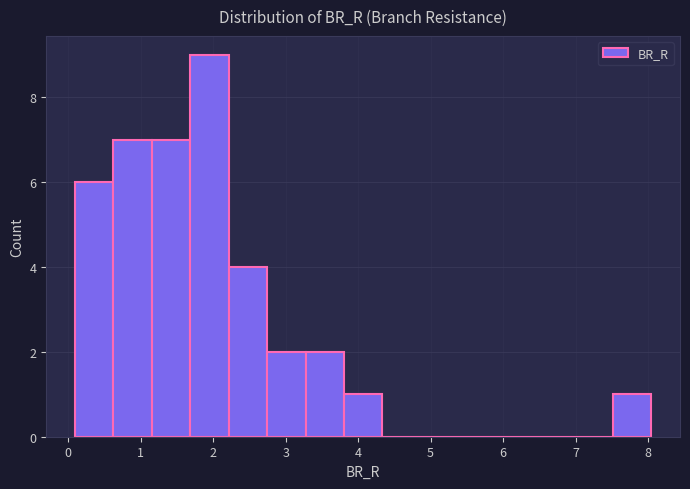

Reading left to right, transcribe this chart: for each bar, give the range it covers on the x-axis and its height. Neither the bar edges nor the heights are printed on the chart, so give them approximately, as read against the axes.

0.1 to 0.6: 6
0.6 to 1.2: 7
1.2 to 1.7: 7
1.7 to 2.2: 9
2.2 to 2.7: 4
2.7 to 3.3: 2
3.3 to 3.8: 2
3.8 to 4.3: 1
4.3 to 4.9: 0
4.9 to 5.4: 0
5.4 to 5.9: 0
5.9 to 6.5: 0
6.5 to 7.0: 0
7.0 to 7.5: 0
7.5 to 8.0: 1